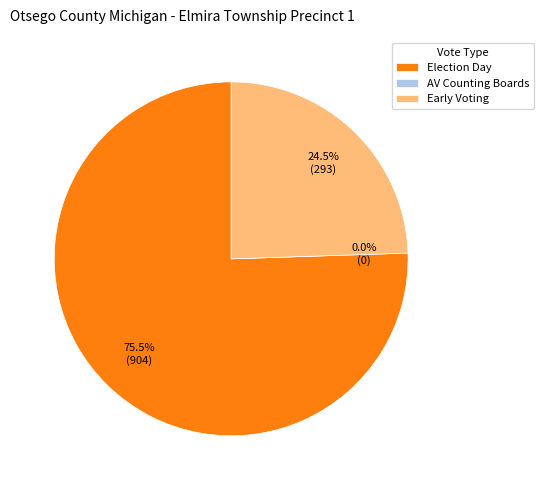

What is the change in value from Election Day to AV Counting Boards?

-904